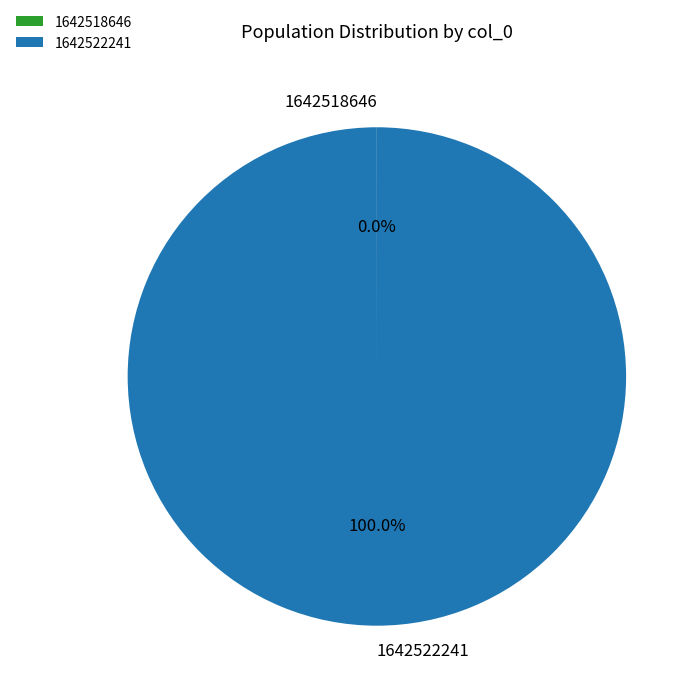

What is the largest slice in the pie chart?

1642522241